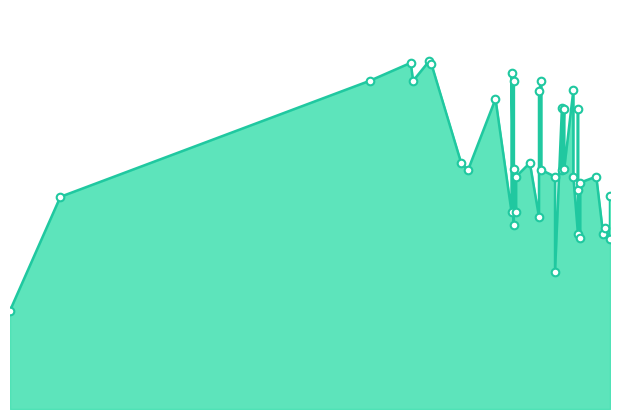

Approximately how many times larger is the value at 2021-07-29 compared to 2021-07-08?

0.9